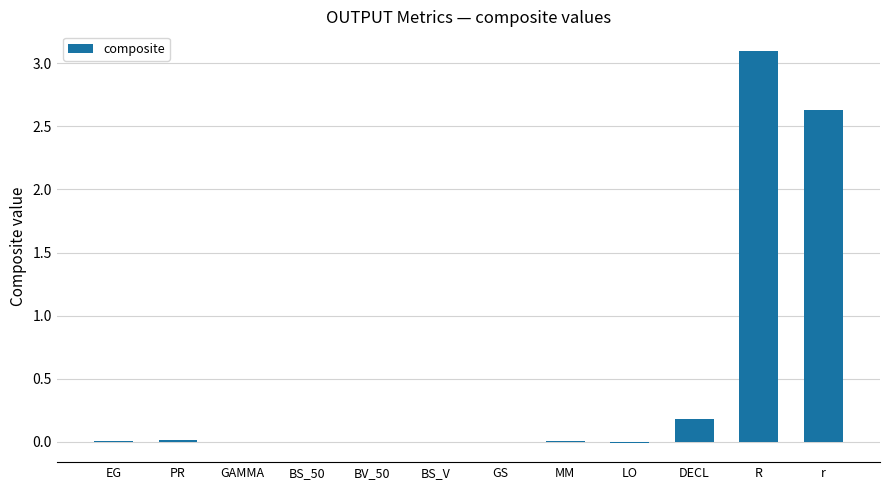

The value at PR is 0.0. True or false?

True